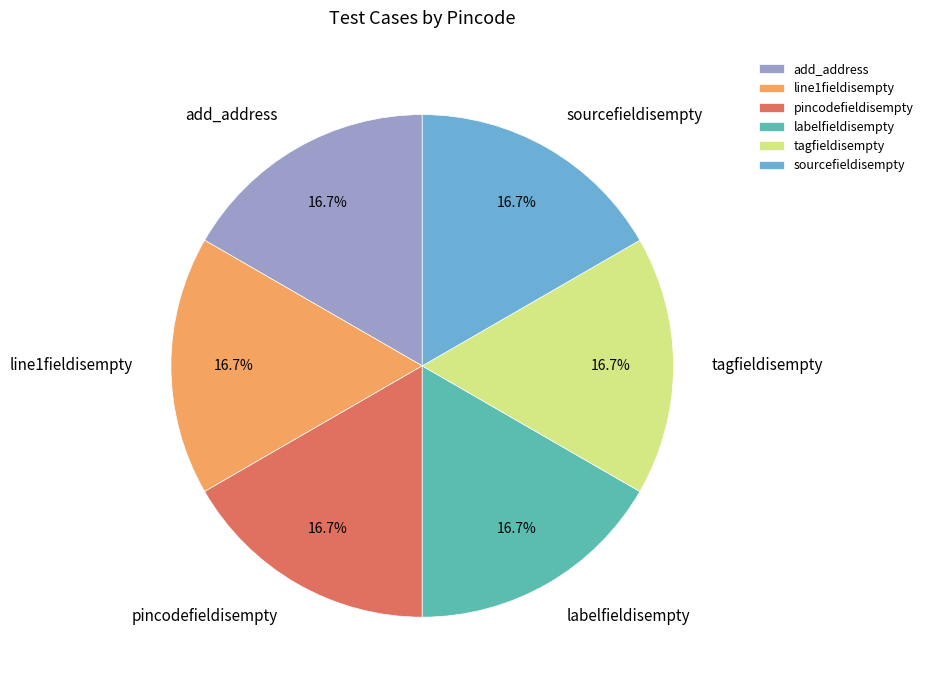

What is the ratio of the value at pincodefieldisempty to the value at sourcefieldisempty?

1.0